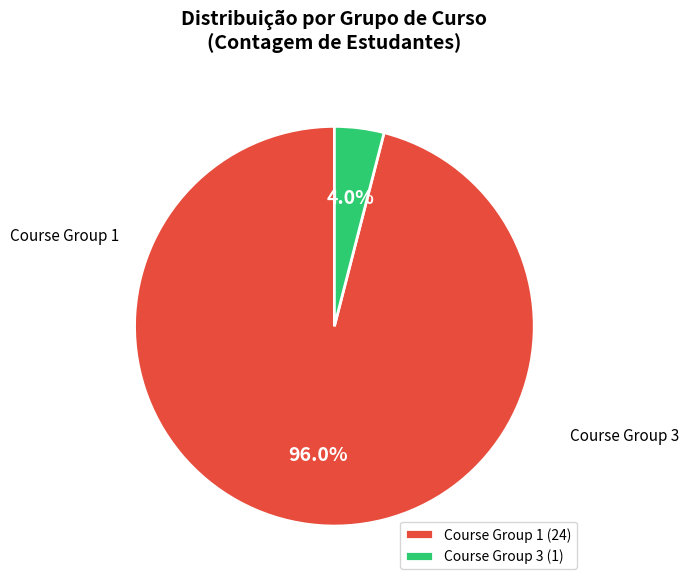

How many slices are in this pie chart?

2